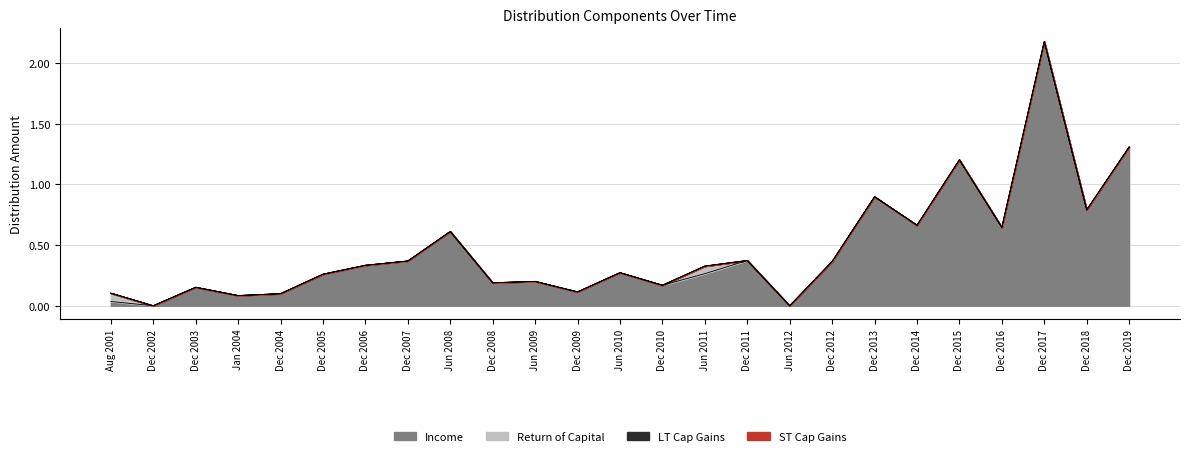

What is the spread (max minus min) of values at Aug 2001?

0.1